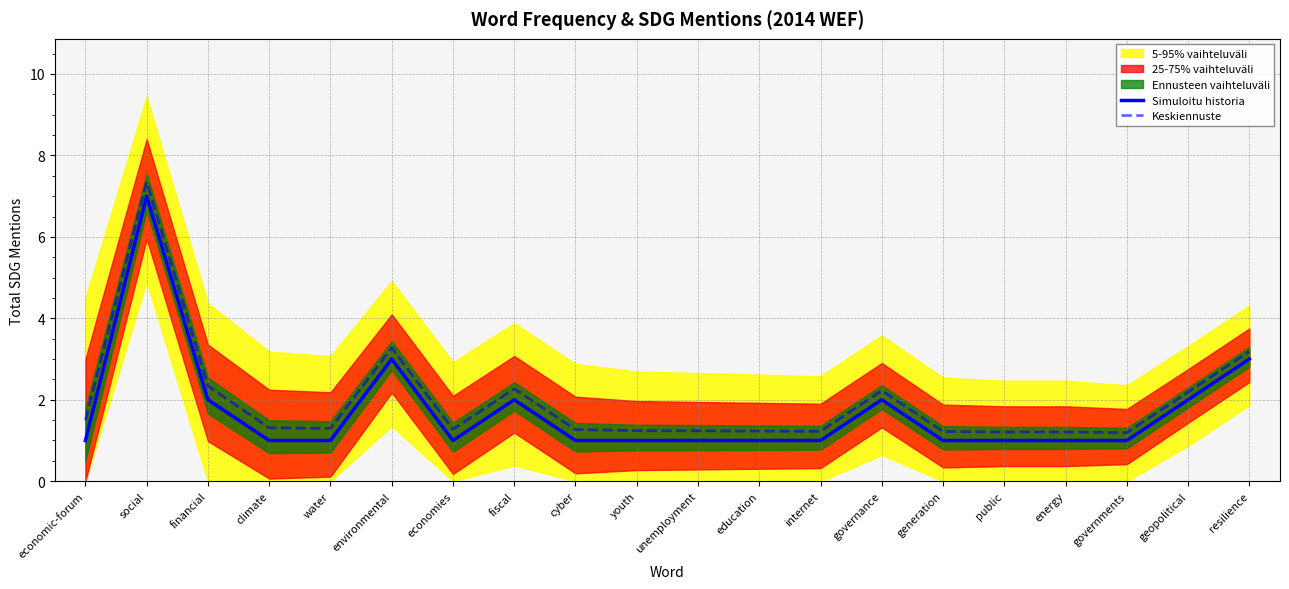

True or false: Keskiennuste and Simuloitu historia cross at least once.

False